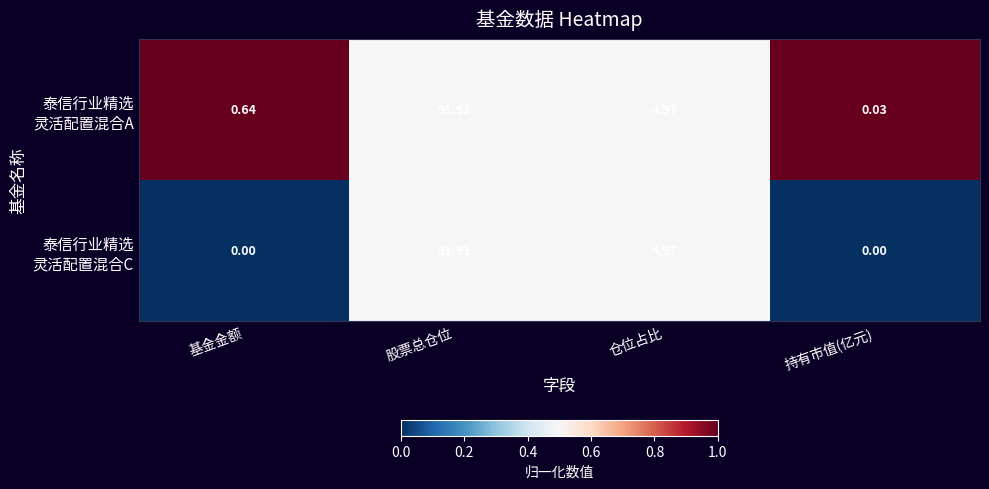

At which category is the sum across all series the highest?

股票总仓位